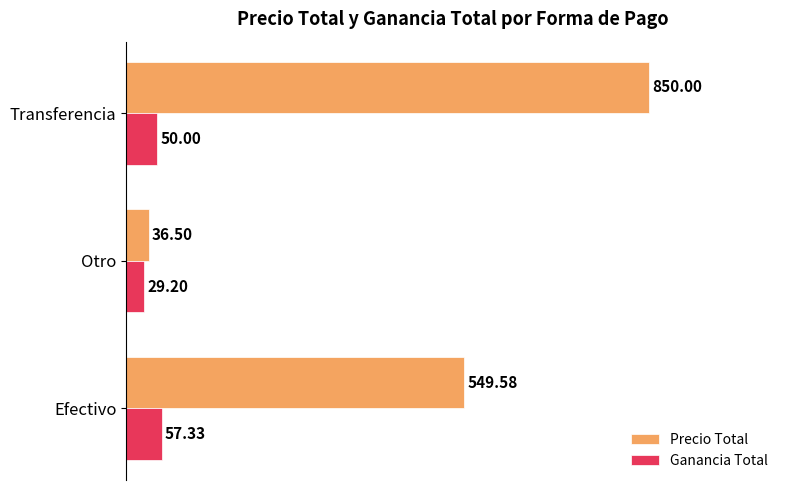

At which category does the chart reach its minimum across all series?

Otro